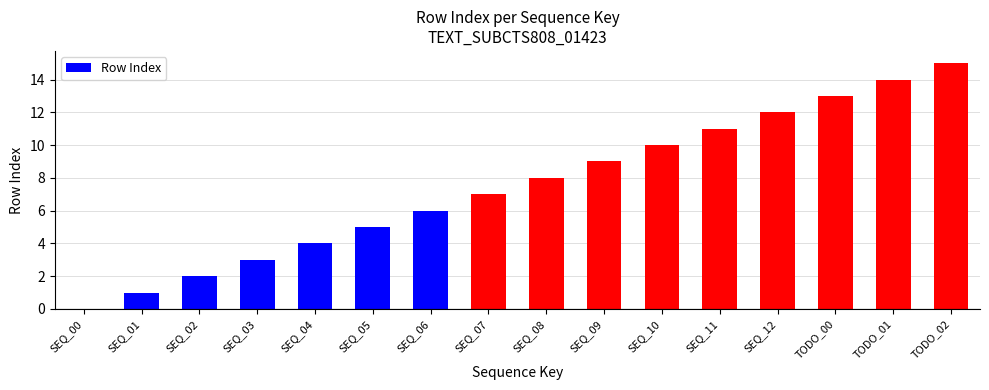

Between SEQ_07 and SEQ_00, which is larger?

SEQ_07